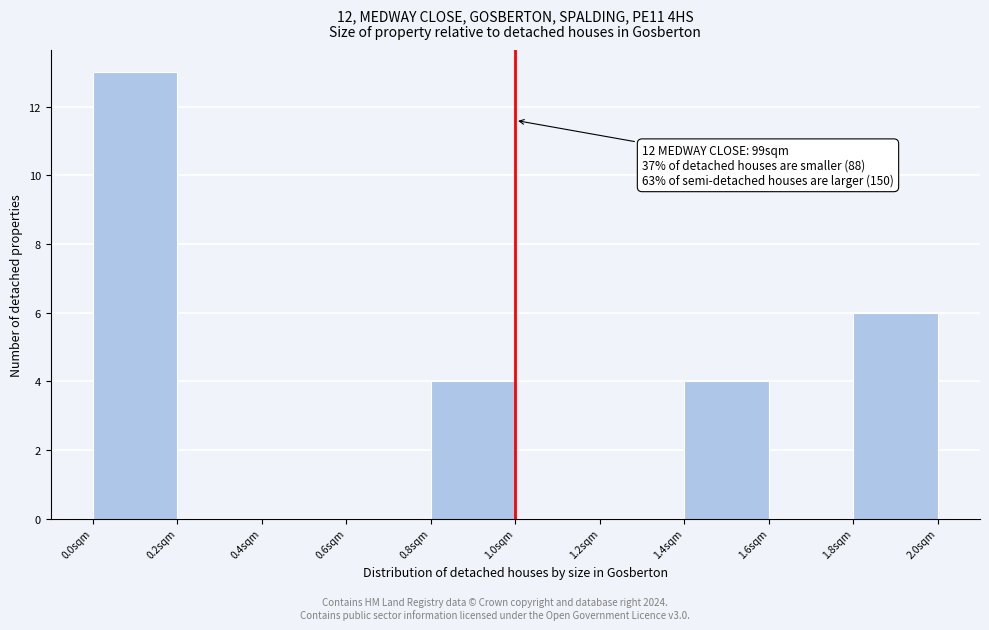

Over which range of the x-axis is the bar tallest?

0.0 to 0.2